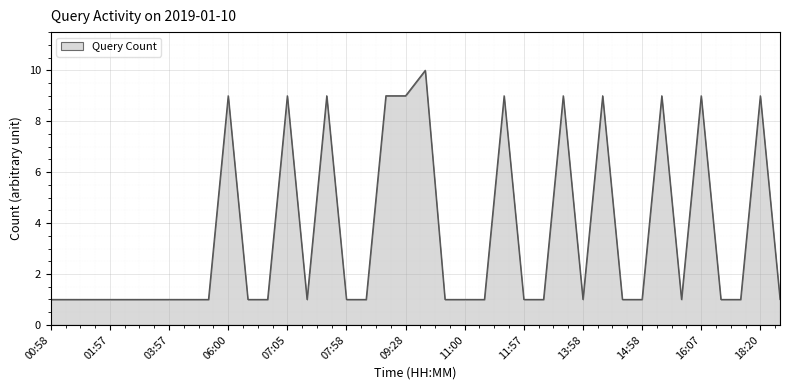

What is the greatest value displayed?

10